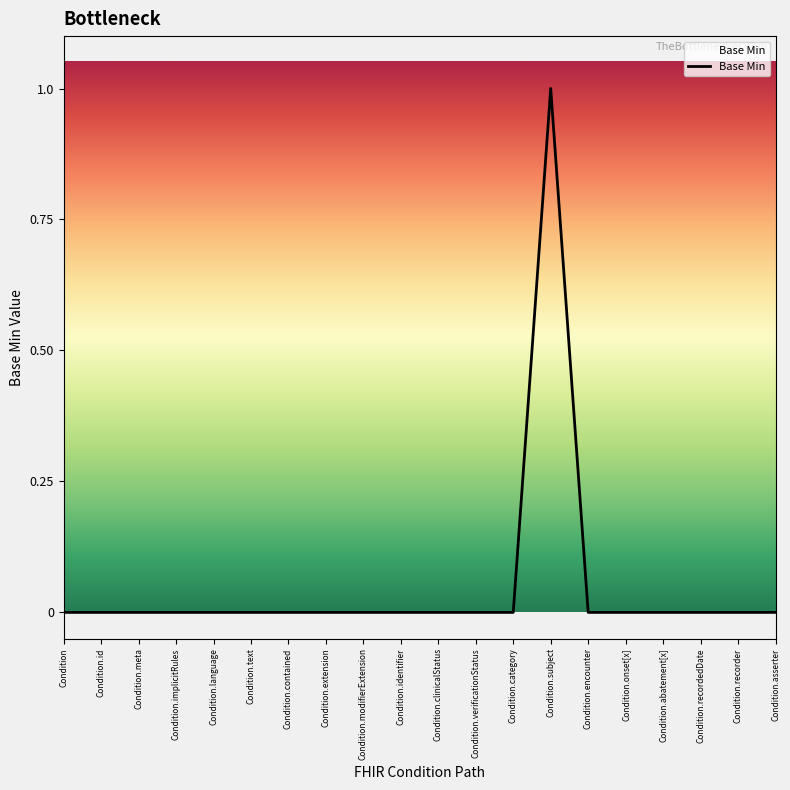

The value at Condition.recordedDate is 0. True or false?

True